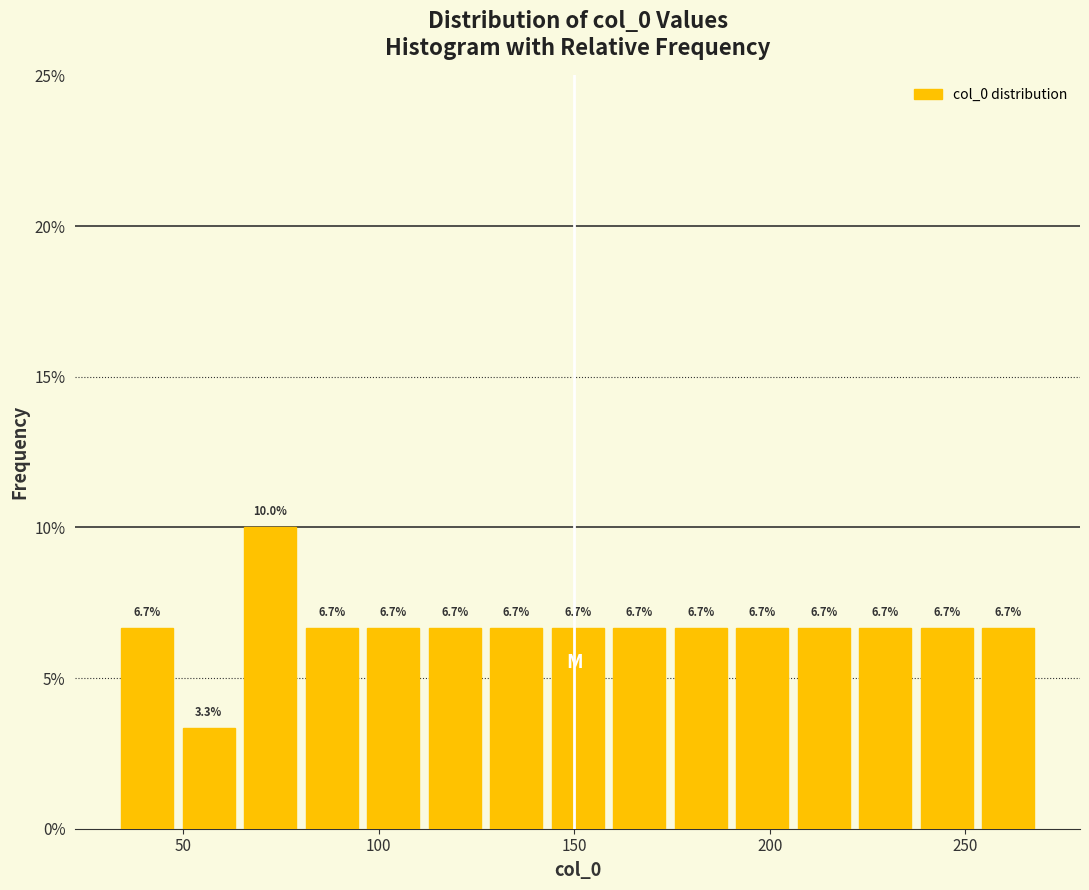

Around what value on the x-axis is the tallest bar? Give the approximate position of its centre, as read against the axis.

70